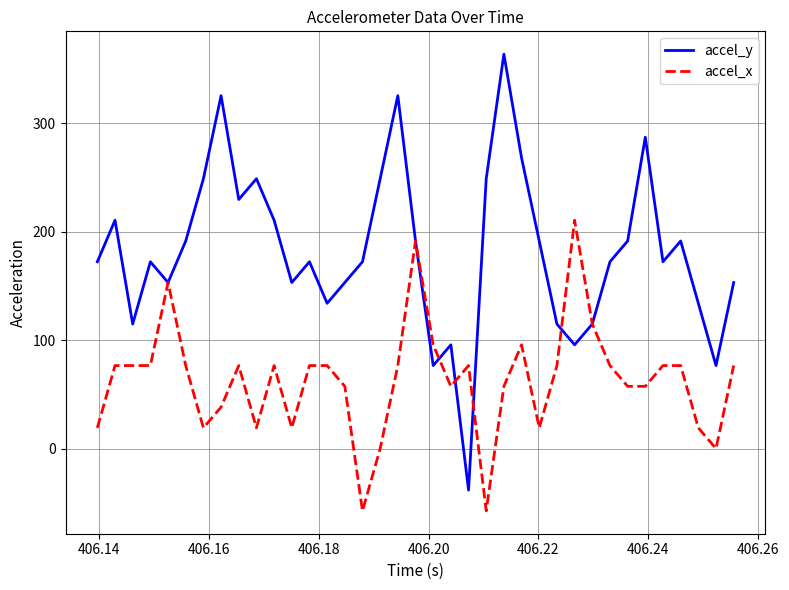

What is the maximum value shown in the chart?

363.7